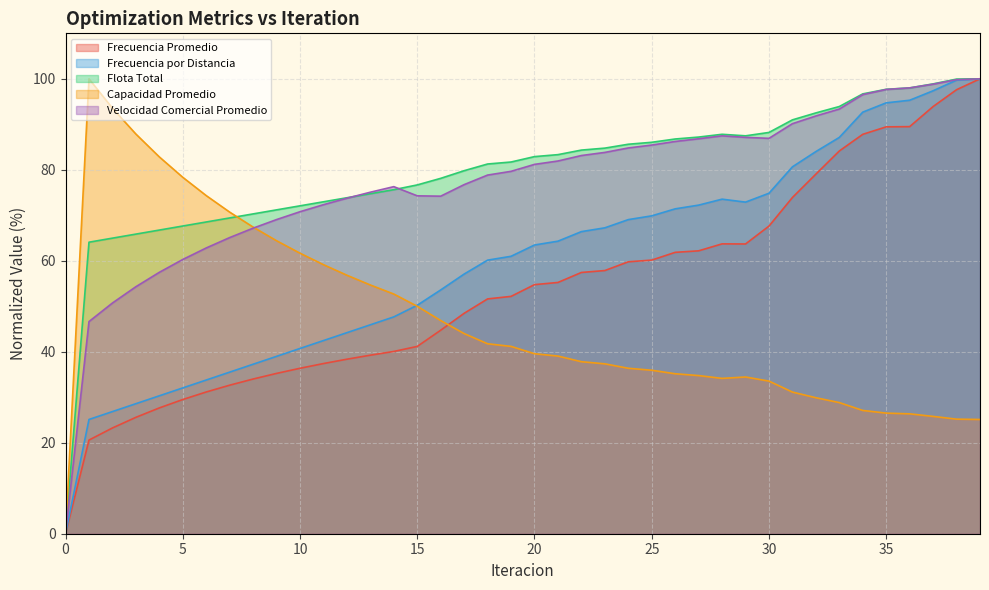

Where is Flota Total nearest to the value 50?

1